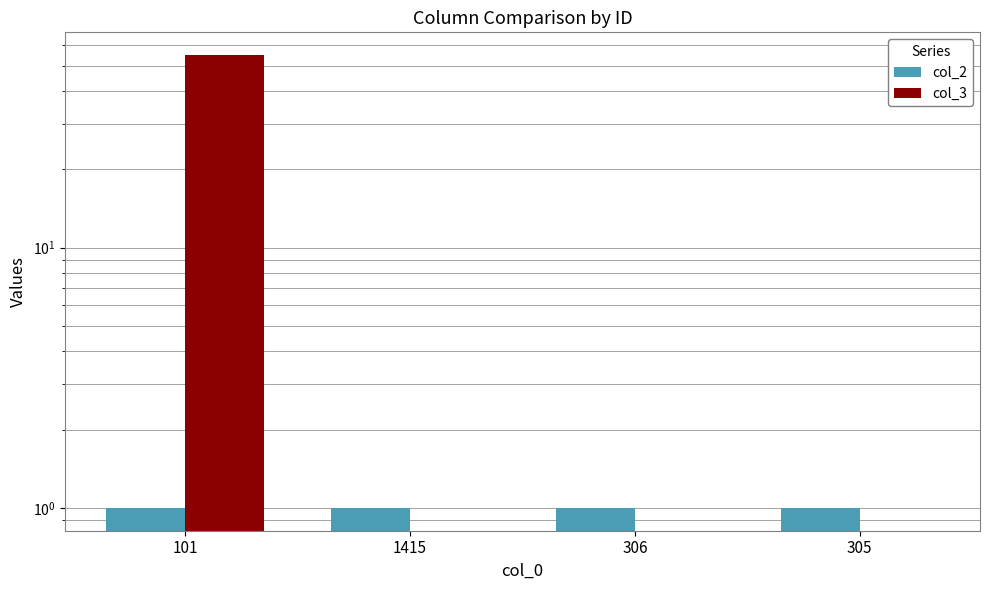

Which category has the lowest value across all series?

1415